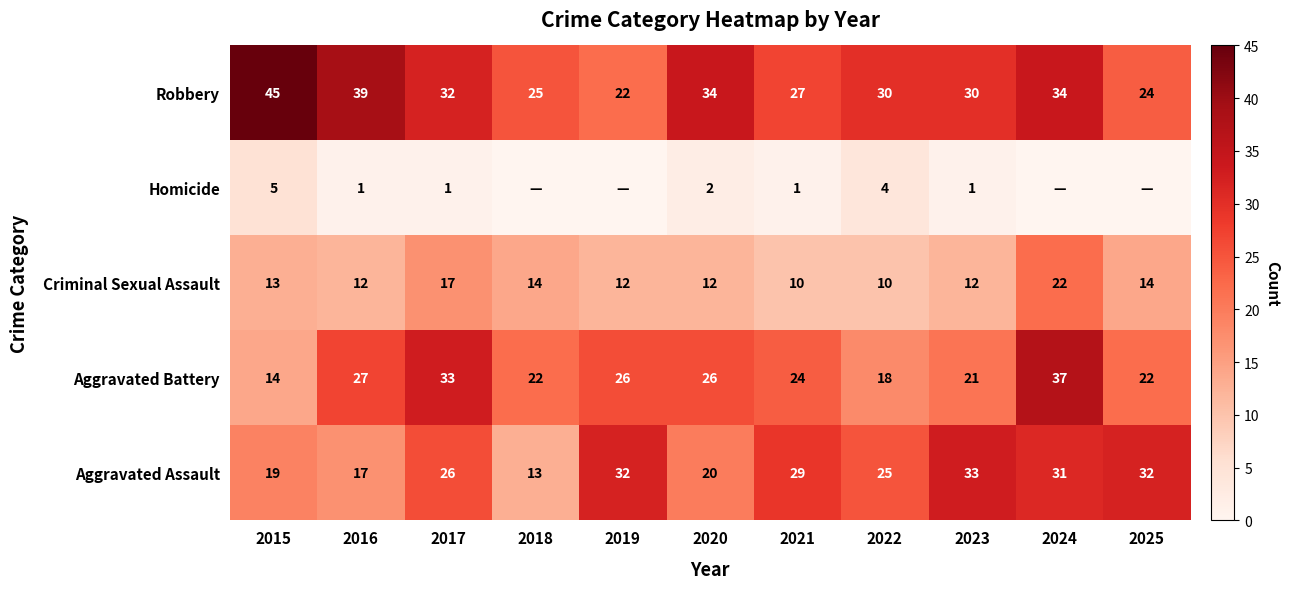

What is the difference between the maximum and minimum values in the Criminal Sexual Assault series?

12